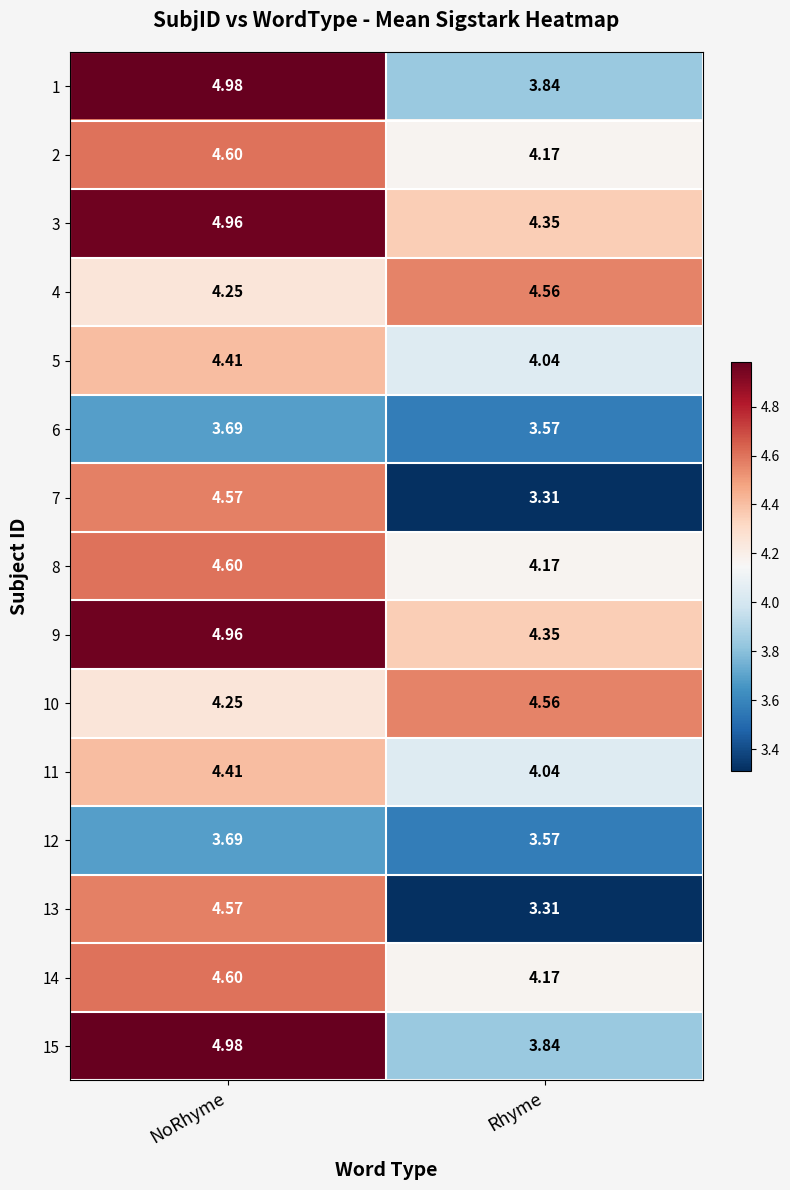

Which category has the lowest value in the 12 series?

Rhyme